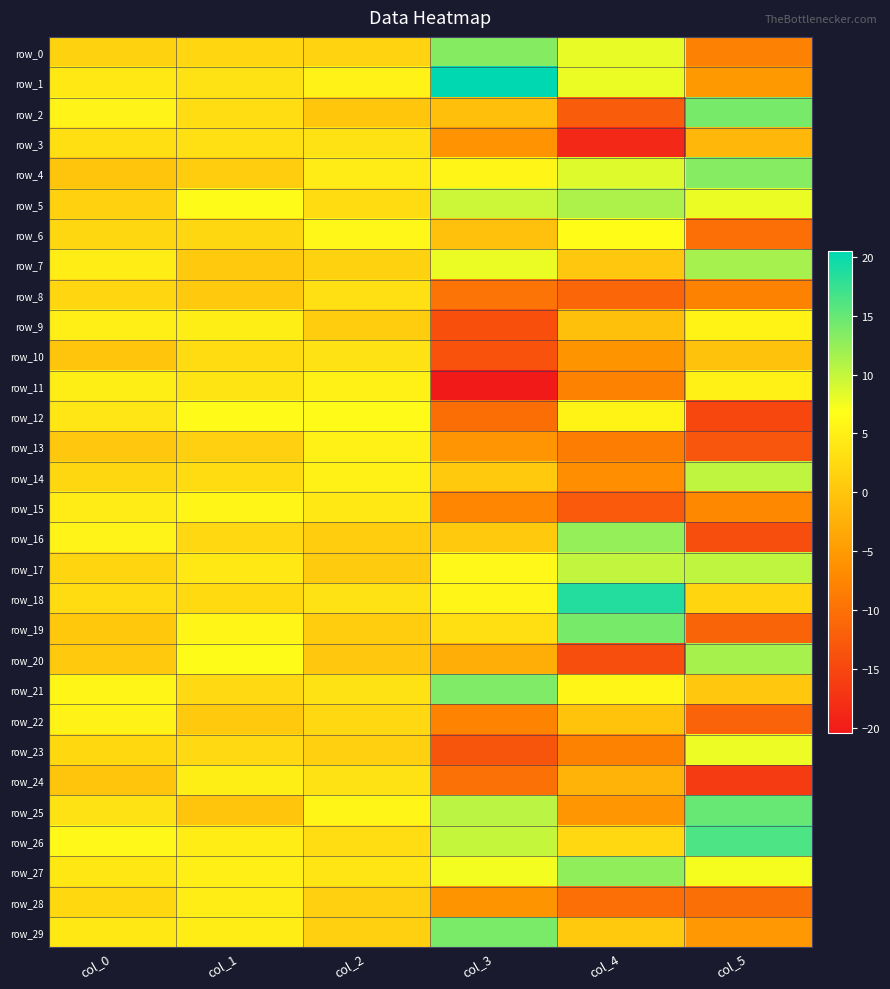

Rank the series by their maximum value, from highest to lowest.

row_1, row_18, row_26, row_25, row_19, row_2, row_29, row_21, row_0, row_4, row_27, row_16, row_7, row_20, row_5, row_14, row_17, row_23, row_6, row_12, row_15, row_9, row_22, row_11, row_13, row_24, row_28, row_3, row_10, row_8